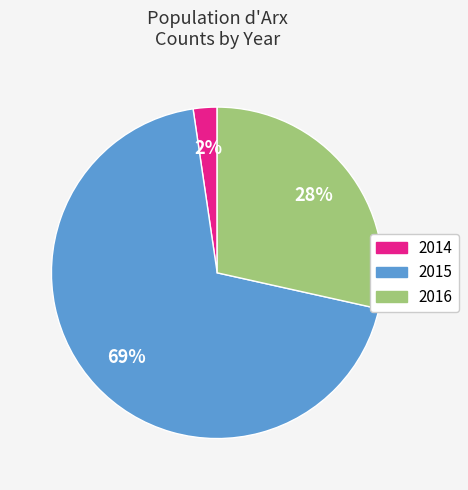

Is 2015 the majority of the pie?

Yes